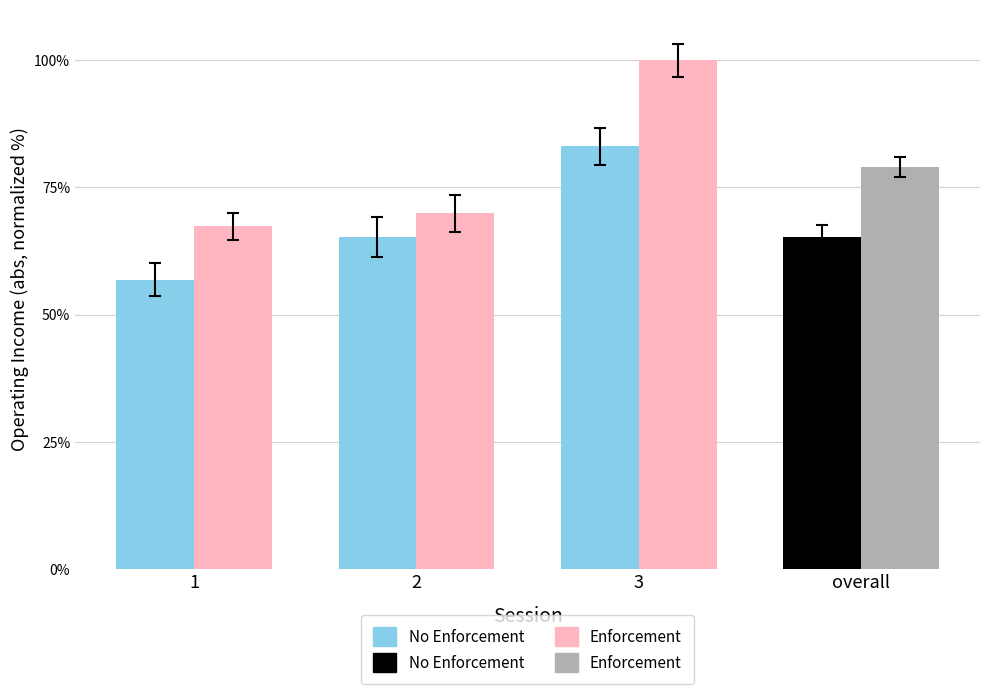

Which series has the widest spread of values?

Enforcement